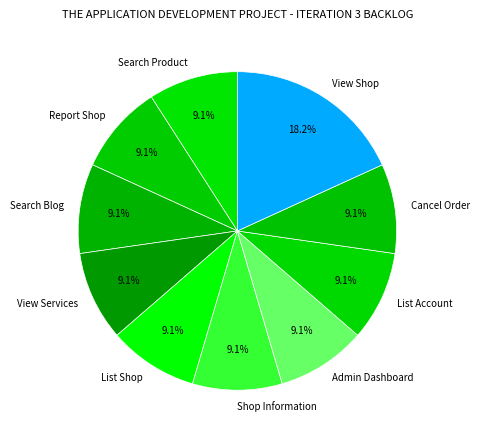

Is it true that List Shop is 9% of the pie?

True